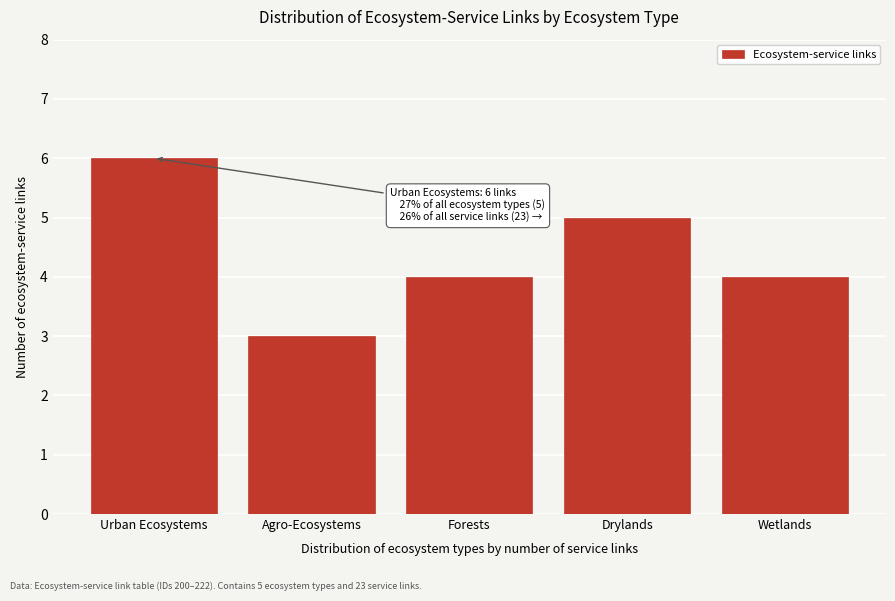

Reading left to right, transcribe all the data shown in this chart.

Urban Ecosystems=6	Agro-Ecosystems=3	Forests=4	Drylands=5	Wetlands=4